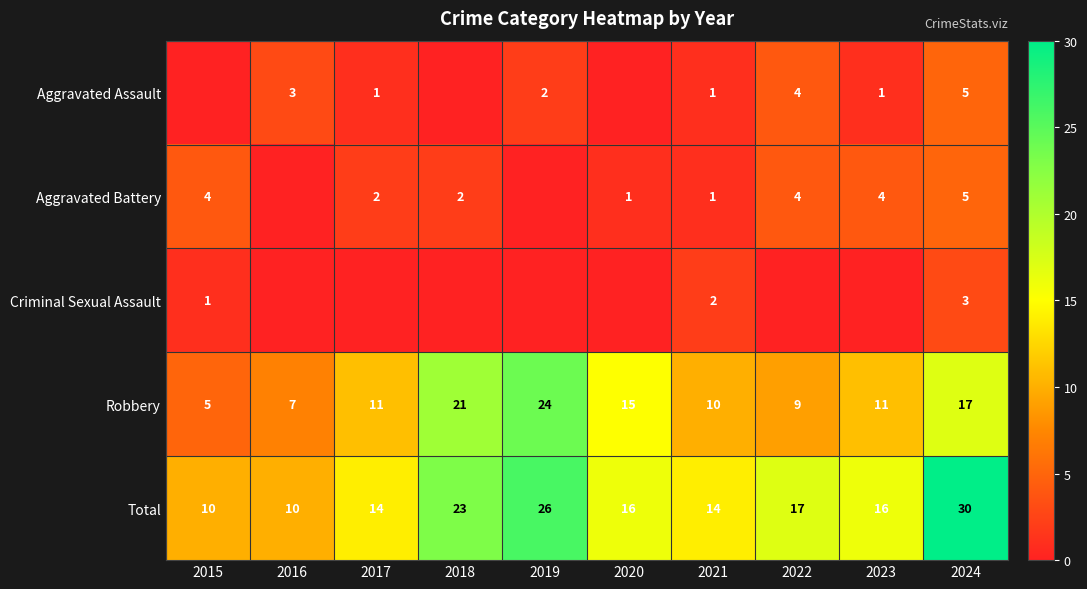

Is the value of Aggravated Assault at 2021 greater than the value of Robbery at 2023?

No